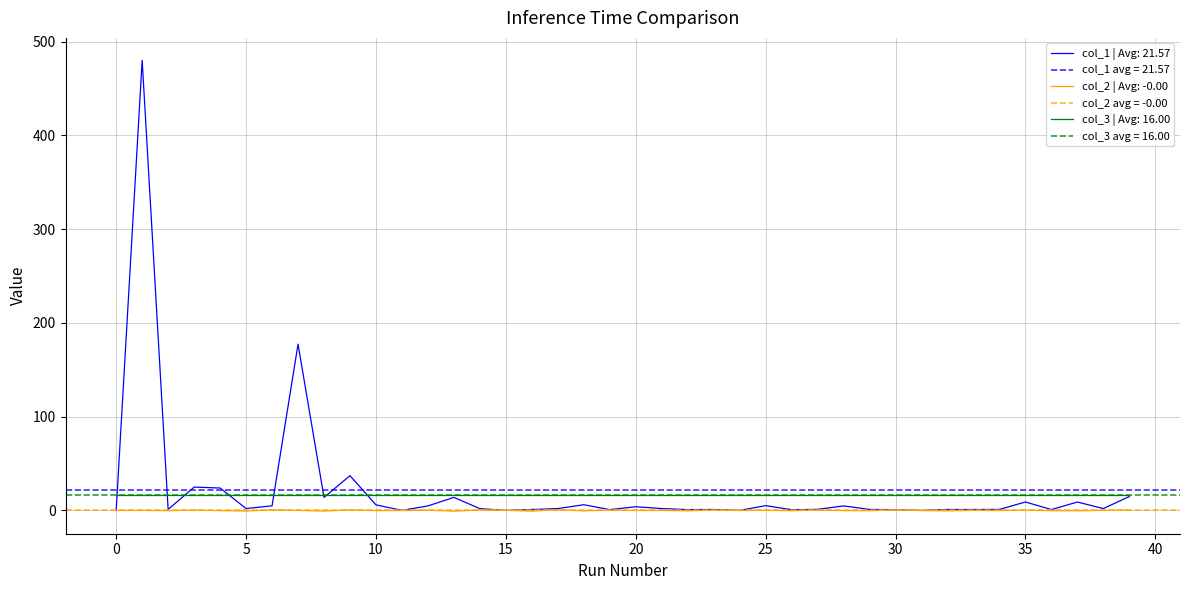

The value of col_1 at 26 is 0.8. True or false?

True